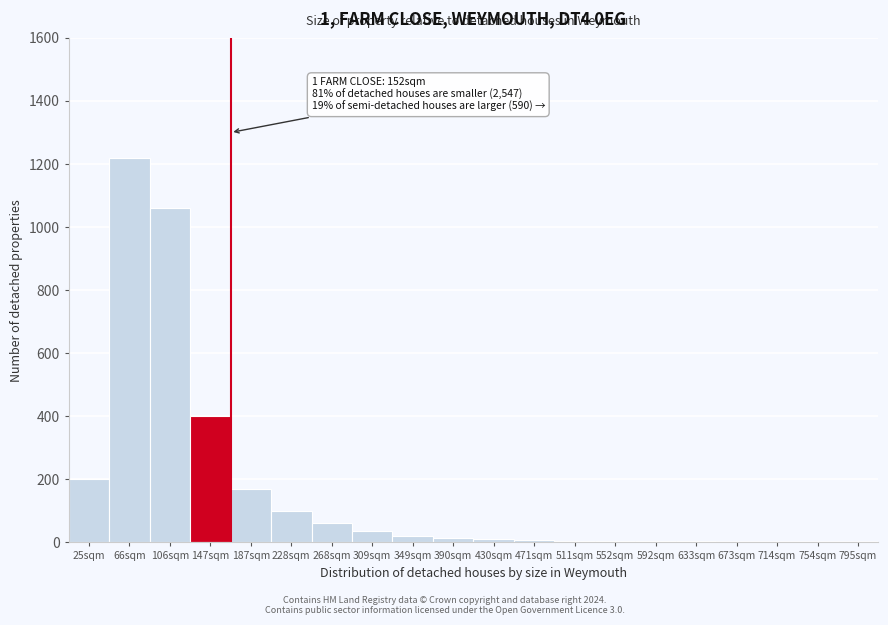

Where is the data nearest to the value 610?

147sqm